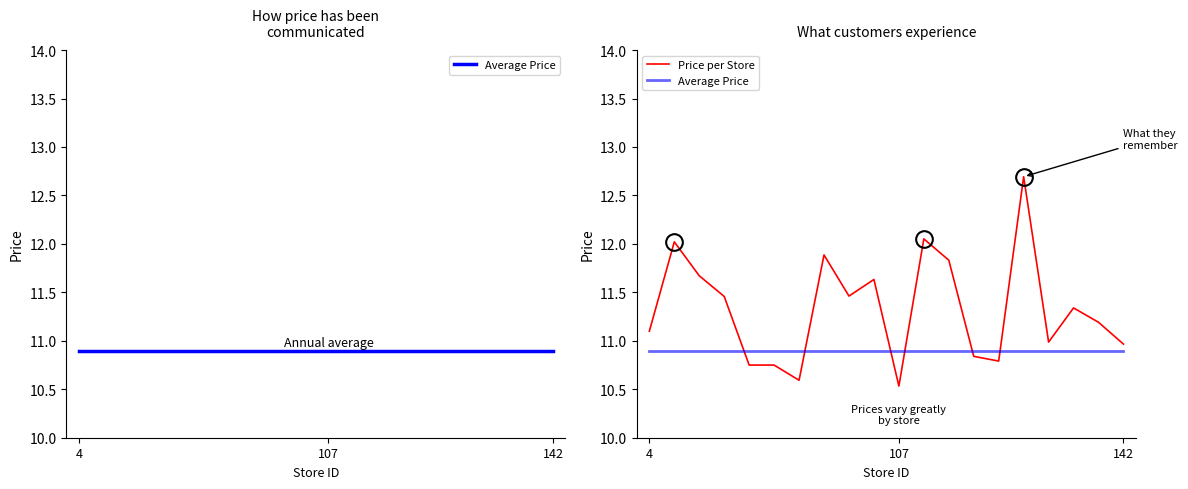

Is it true that Price per Store equals 5.4 at 14?

False